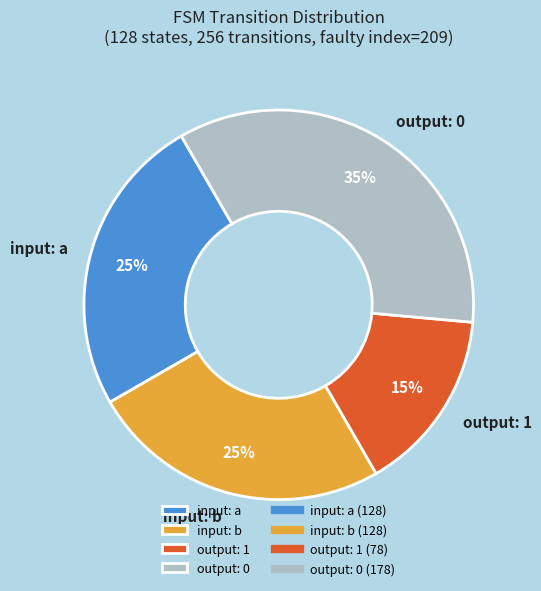

Is it true that output: 0 is 44% of the pie?

False